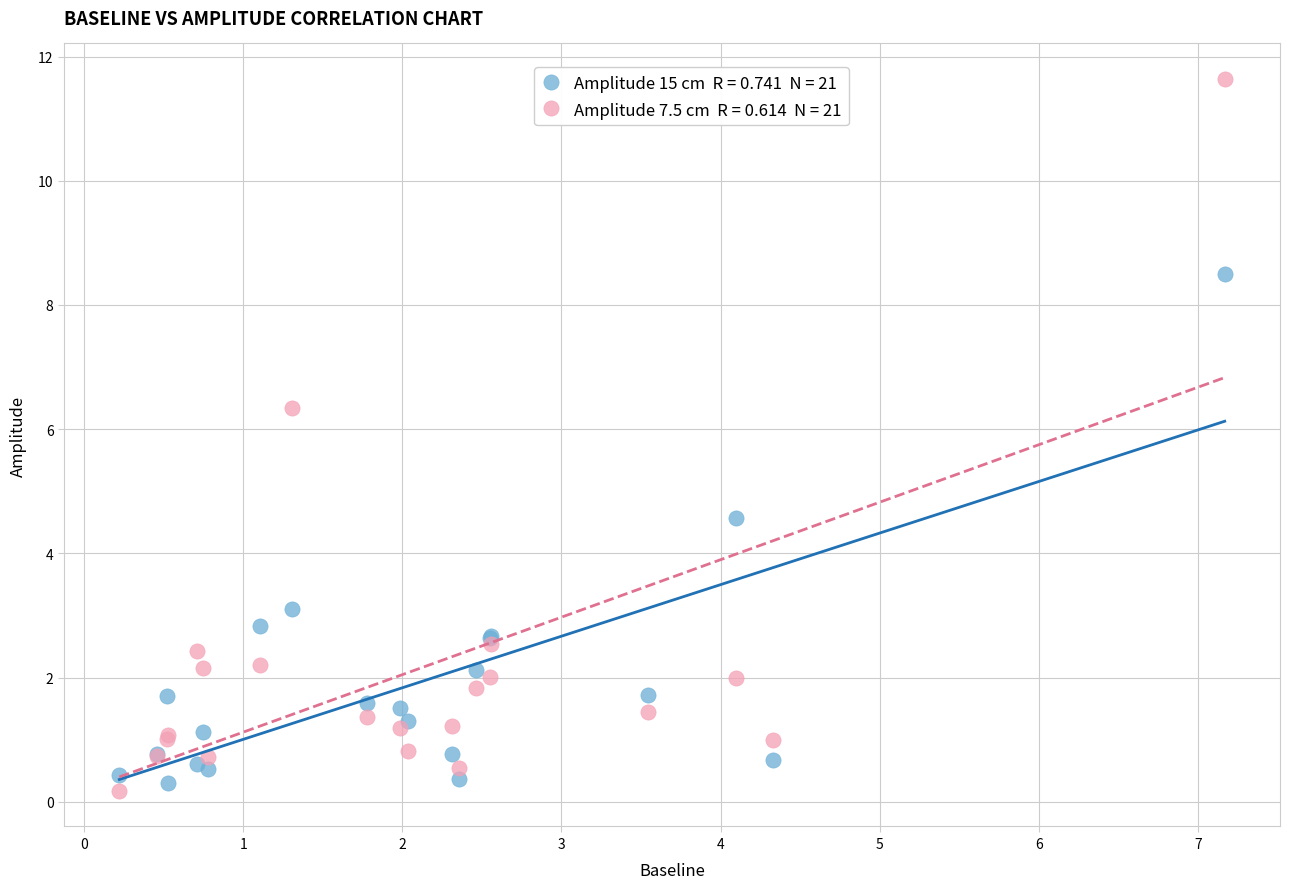

Across all series, what Y value is closest to 5?

4.6